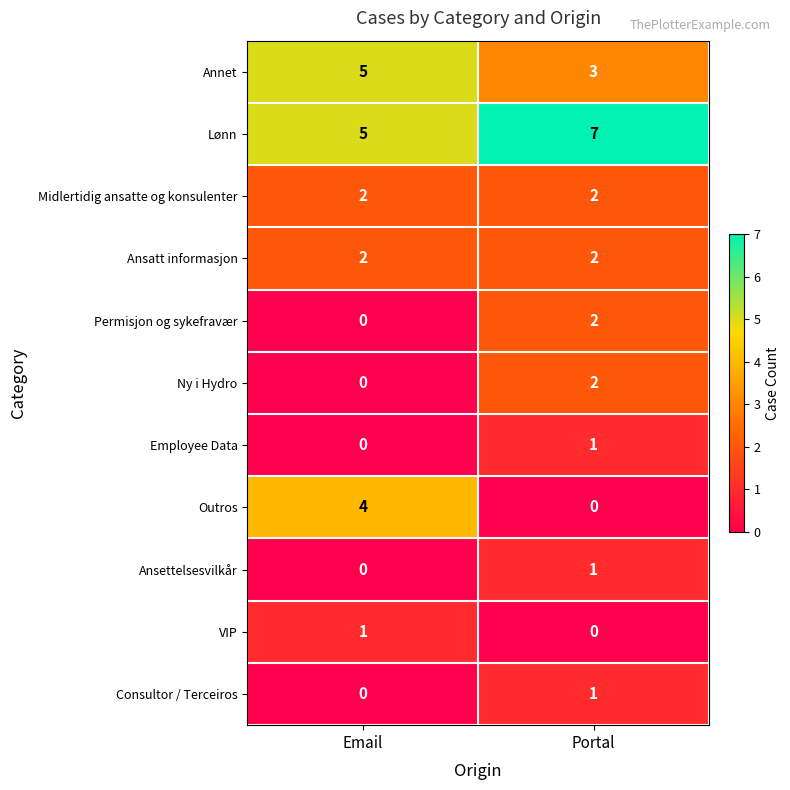

At which category is the sum across all series the highest?

Portal